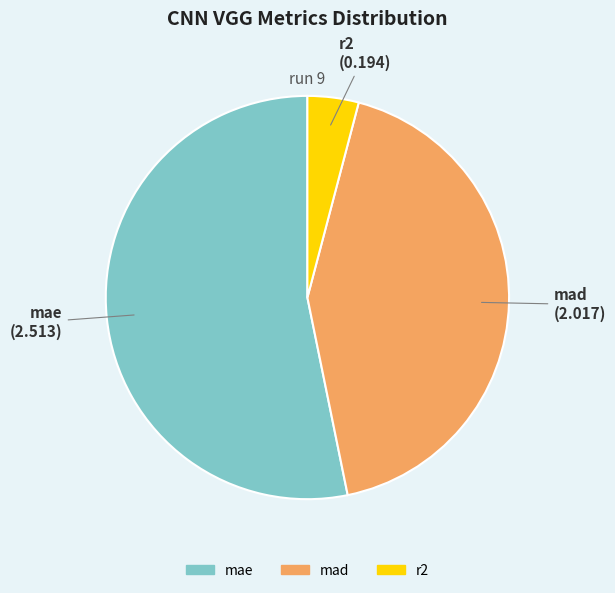

Which category has the biggest portion of the pie?

mae